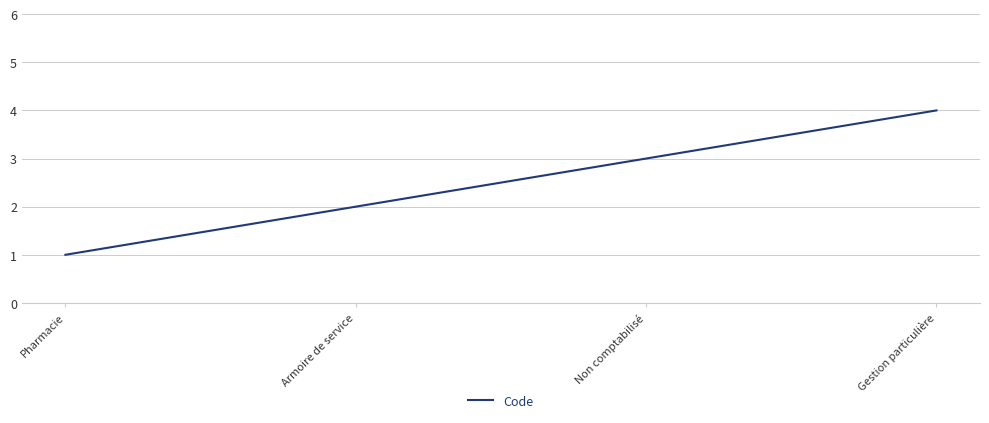

What position from the right is Armoire de service?

3